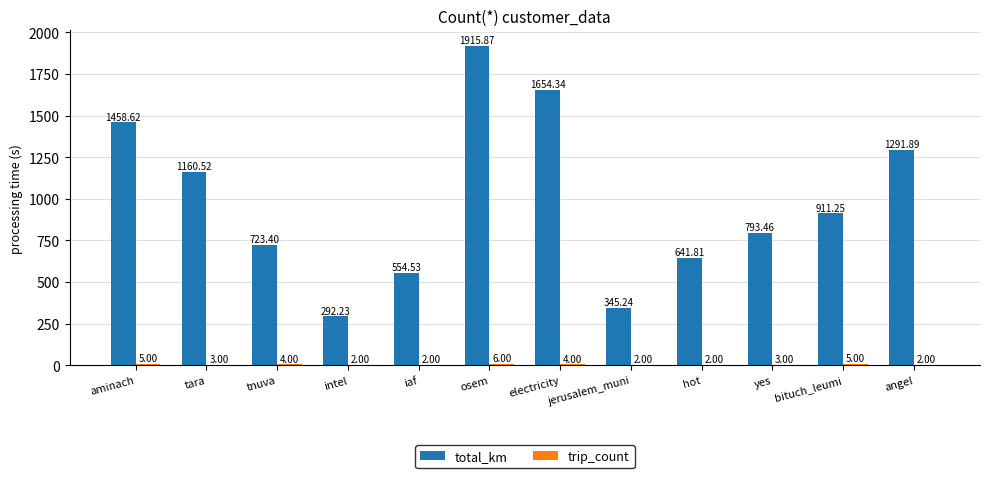

How many groups of bars are there?

12